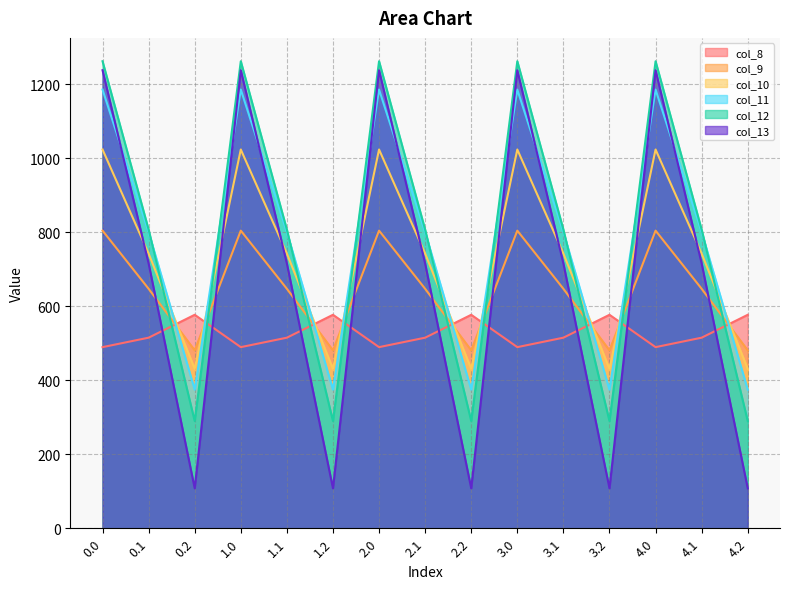

Count the number of categories in the chart.

15